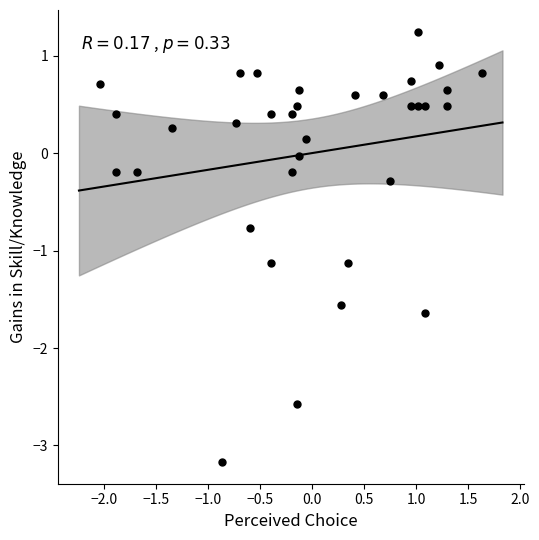

What is the range of Y values (max minus min)?

4.4